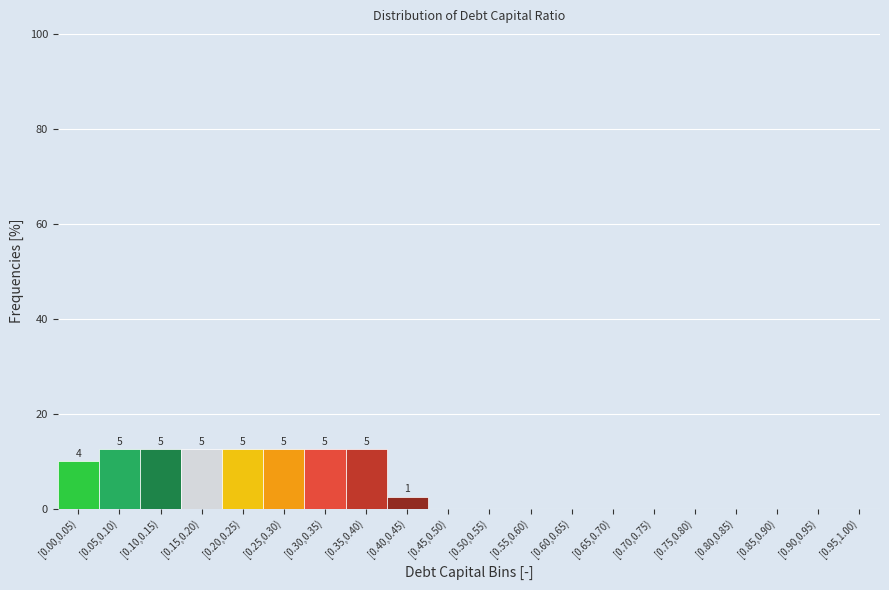

Reading right to left, transcribe all the data shown in this chart.

[0.95,1.00)=0.0	[0.90,0.95)=0.0	[0.85,0.90)=0.0	[0.80,0.85)=0.0	[0.75,0.80)=0.0	[0.70,0.75)=0.0	[0.65,0.70)=0.0	[0.60,0.65)=0.0	[0.55,0.60)=0.0	[0.50,0.55)=0.0	[0.45,0.50)=0.0	[0.40,0.45)=2.5	[0.35,0.40)=12.5	[0.30,0.35)=12.5	[0.25,0.30)=12.5	[0.20,0.25)=12.5	[0.15,0.20)=12.5	[0.10,0.15)=12.5	[0.05,0.10)=12.5	[0.00,0.05)=10.0